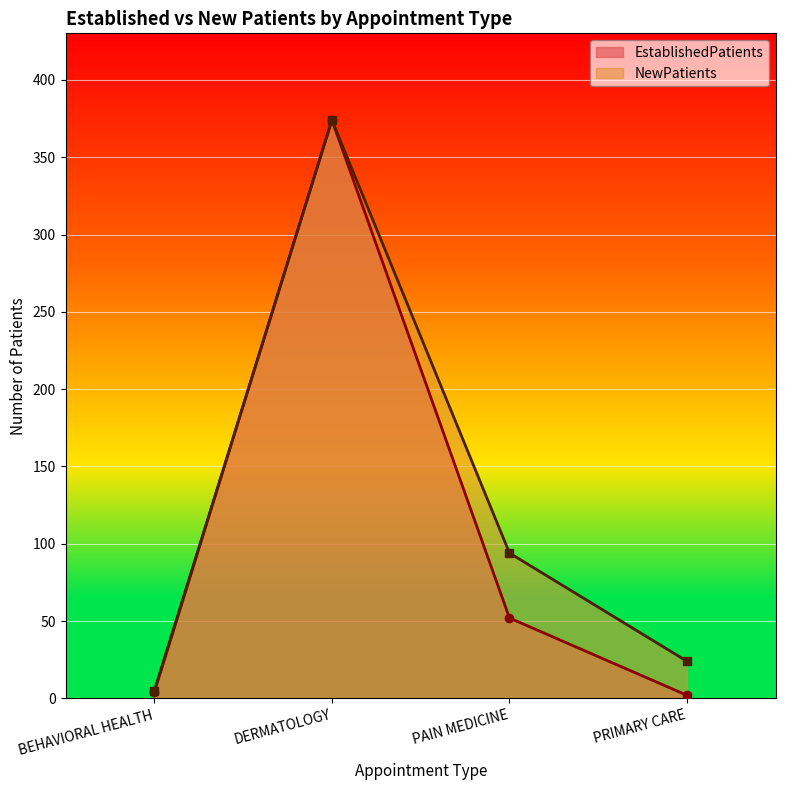

Reading left to right, transcribe all the data shown in this chart.

EstablishedPatients: 4	374	52	2
NewPatients: 5	374	94	24